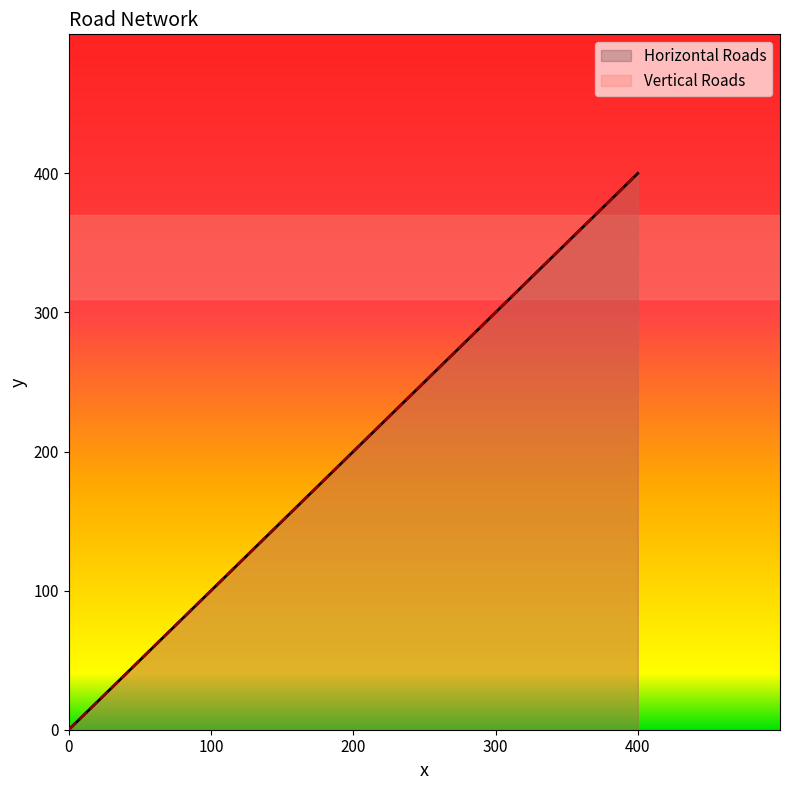

Reading left to right, transcribe all the data shown in this chart.

Horizontal Roads: 0	100	200	300	400
Vertical Roads: 0	100	200	300	400